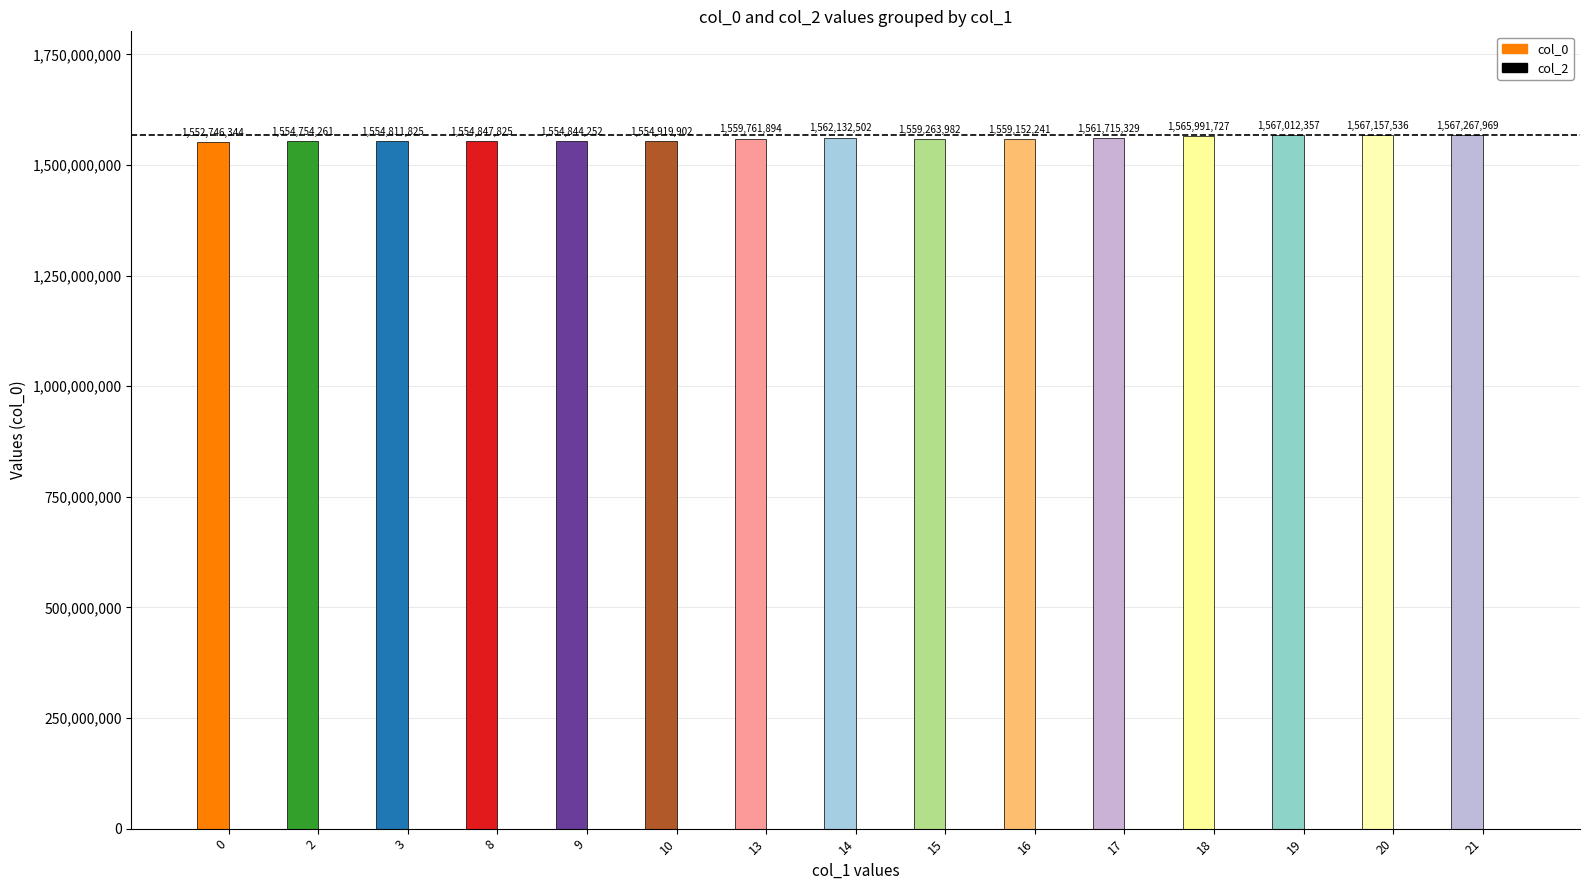

Is it true that the value at 8 is 1554847825?

True